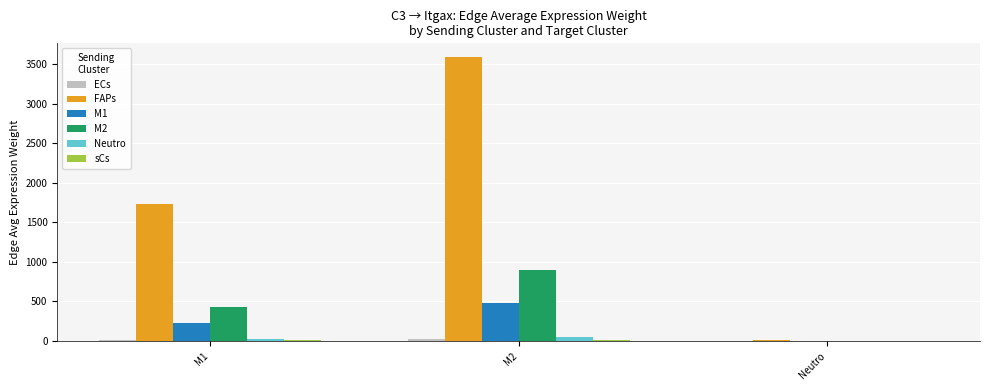

The value of M1 at M2 is 473.7. True or false?

True